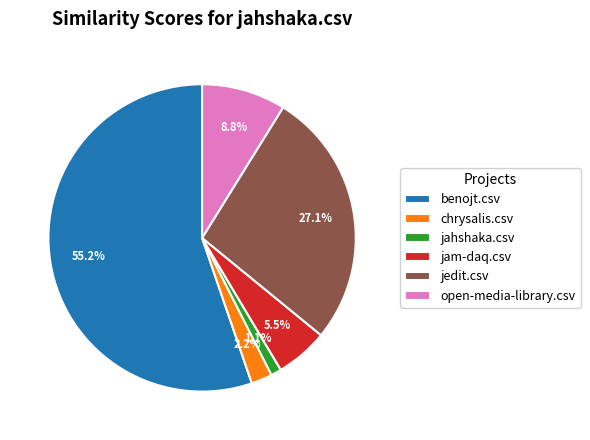

To the nearest percent, what percentage of the pie is jedit.csv?

27%